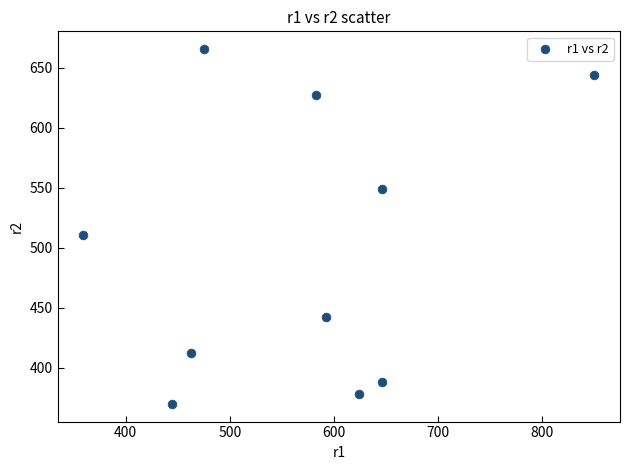

What Y value in the scatter plot is closest to 517?

510.4